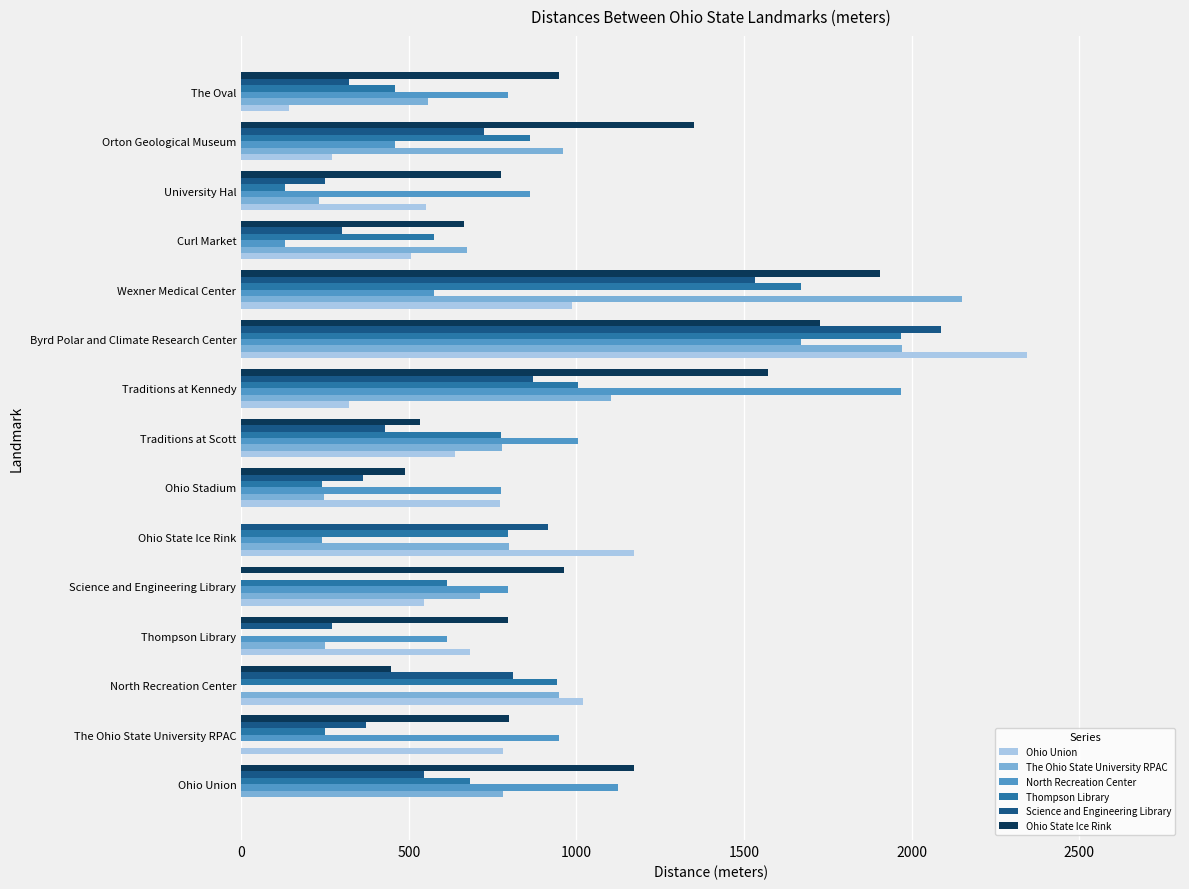

What is the sum of the The Ohio State University RPAC values at University Hal and Science and Engineering Library?

943.0